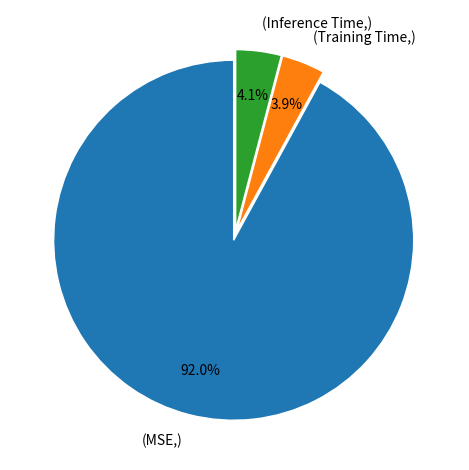

Is there a majority slice in this chart?

Yes